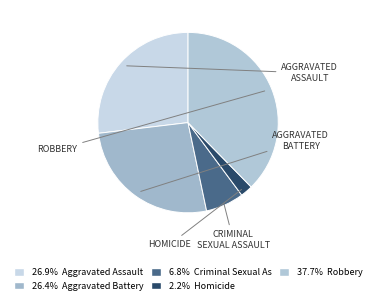

How many segments does this pie chart have?

5